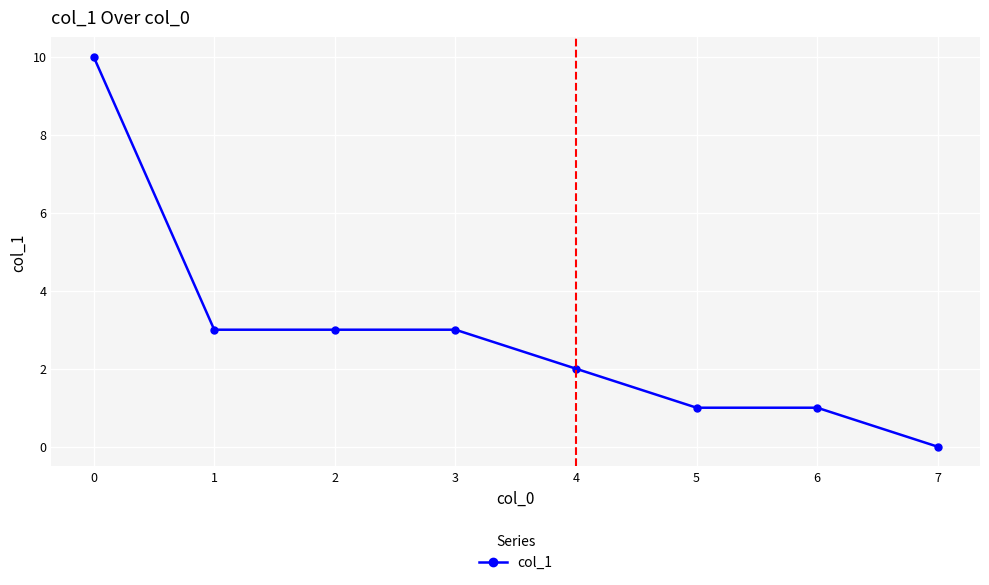

True or false: the data has more than 2 interior local peaks.

False